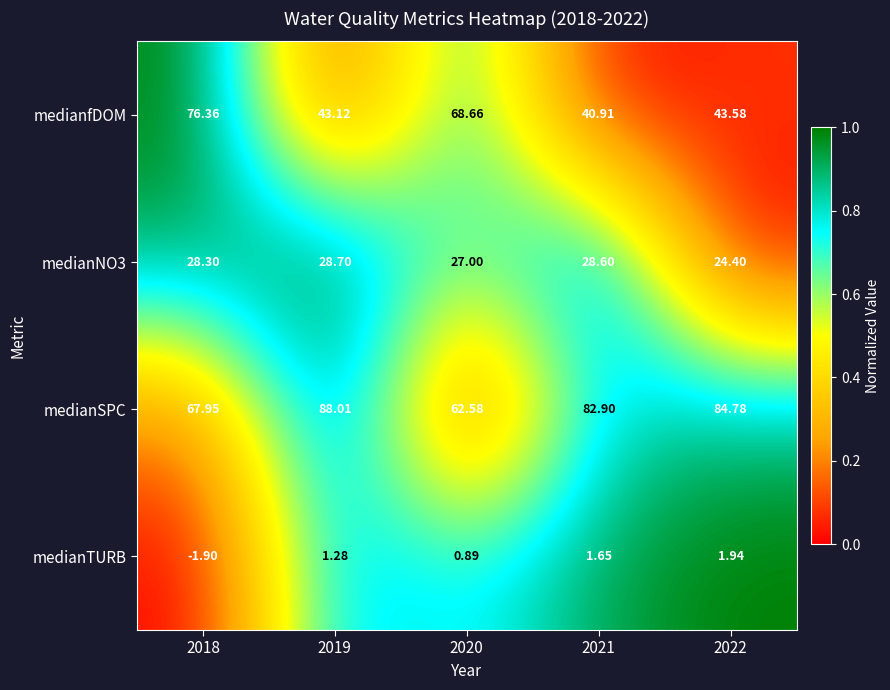

What is the total value across all series at 2019?

161.1